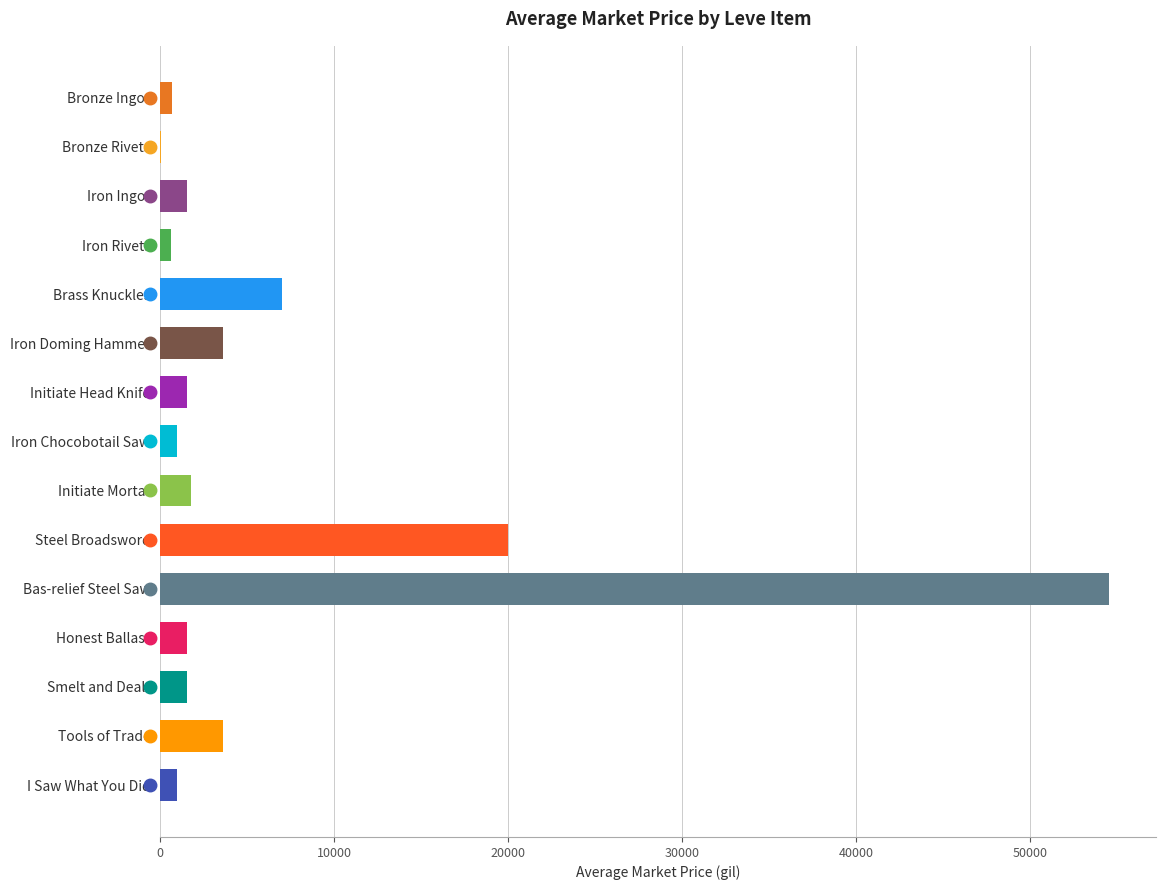

What is the approximate value at Iron Doming Hammer?

3604.7